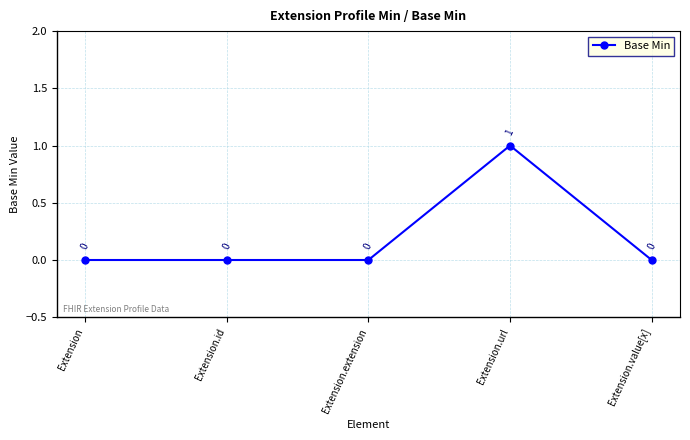

Which label corresponds to the largest value in the chart?

Extension.url